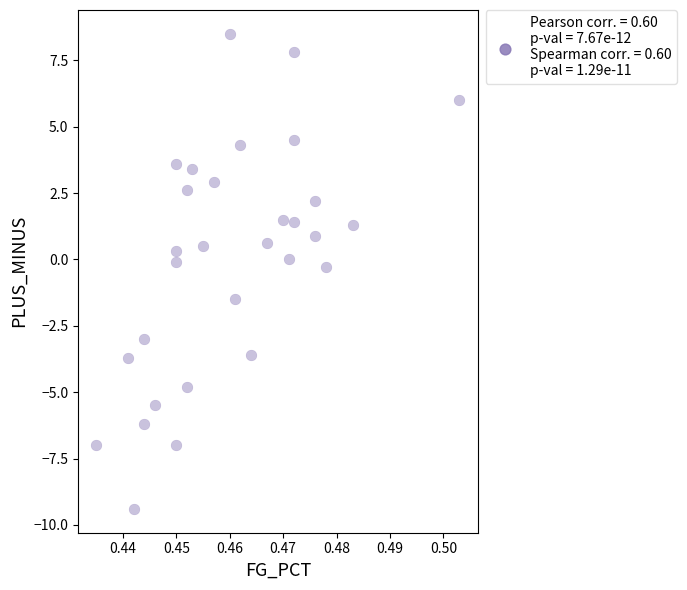

What is the range of Y values (max minus min)?

17.9